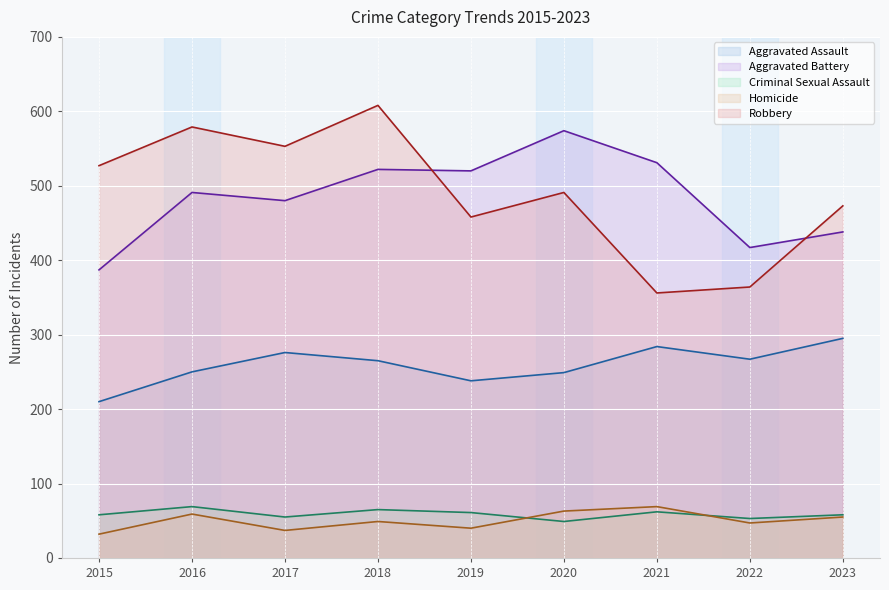

Which series has the largest total across all categories?

Robbery